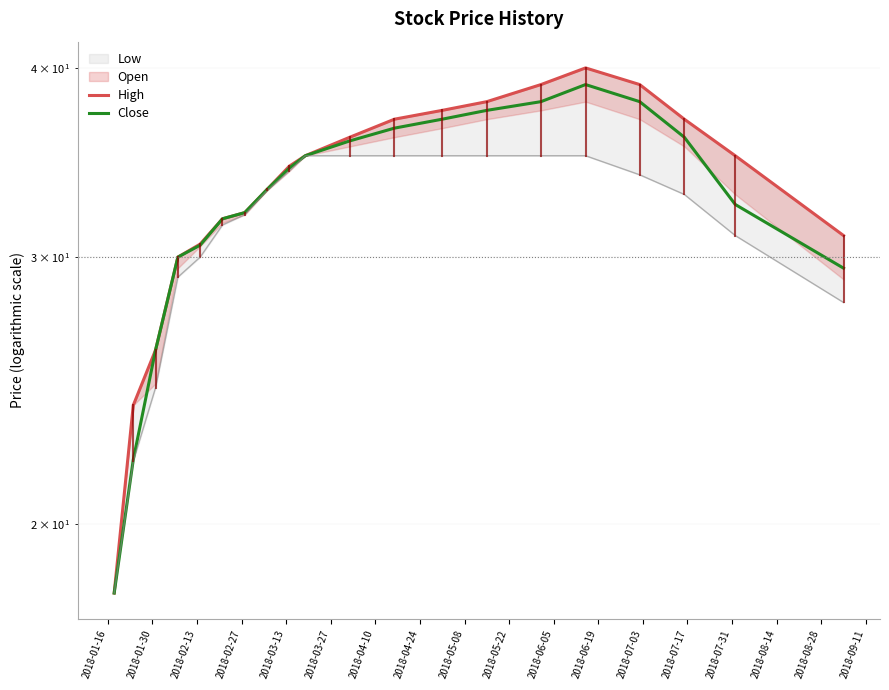

Which series has the largest total across all categories?

High